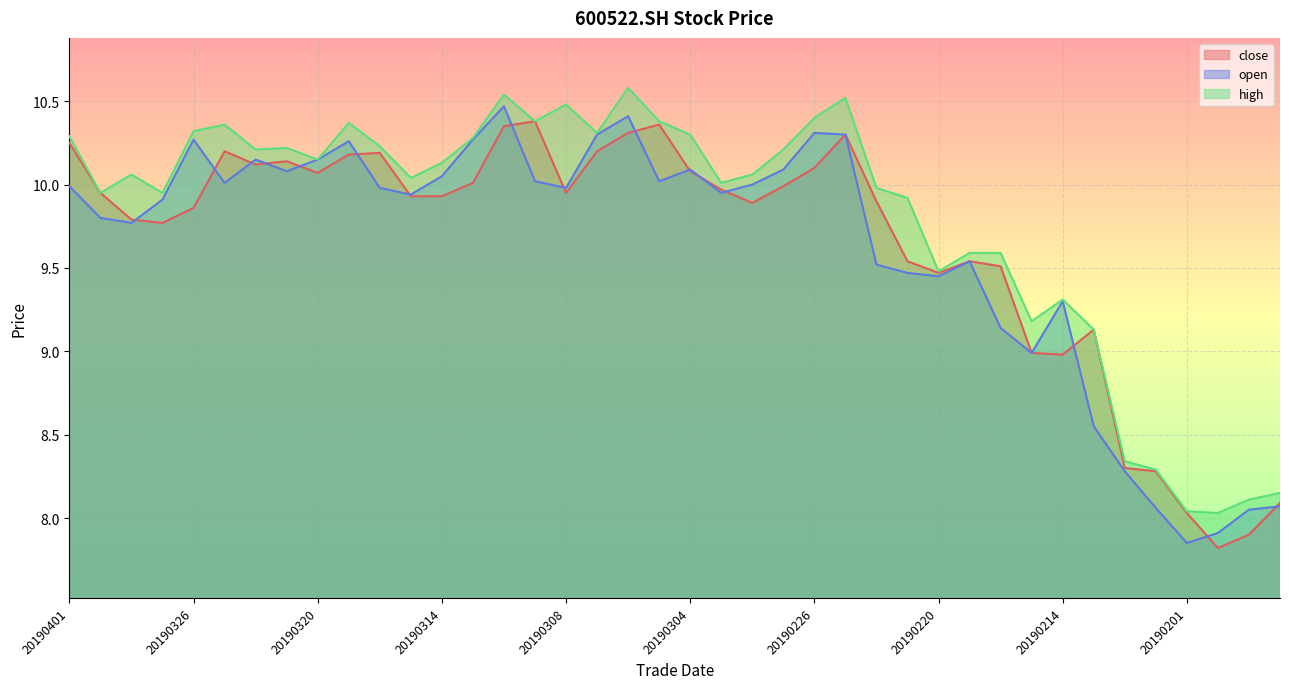

At how many categories does at least one series exceed 8?

40